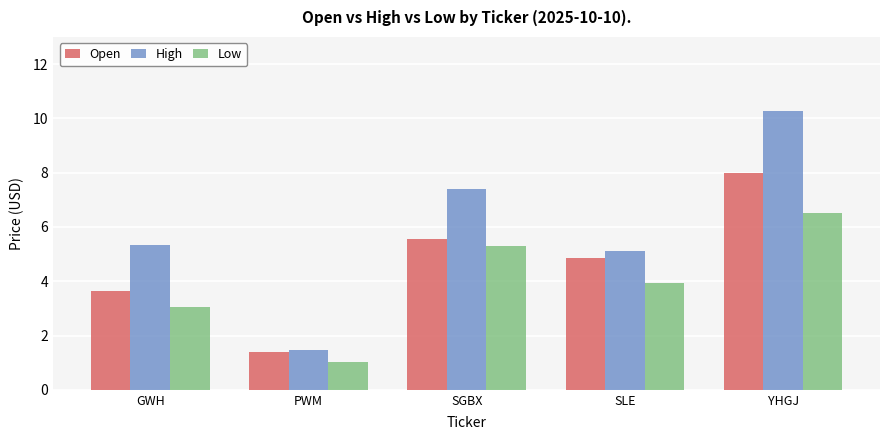

Rank the series by their average value, from highest to lowest.

High, Open, Low